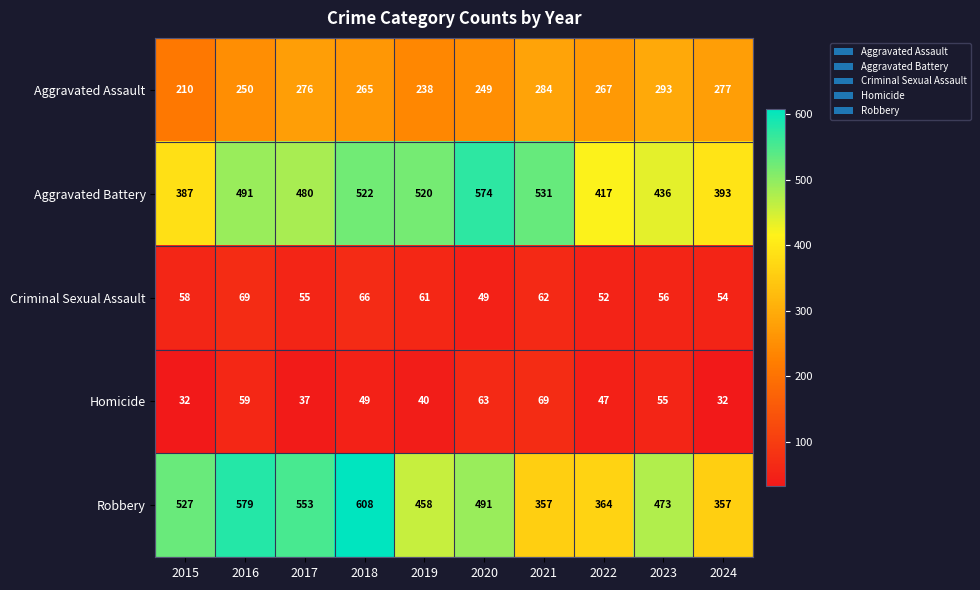

Where does the Aggravated Assault series first go above 267?

2017